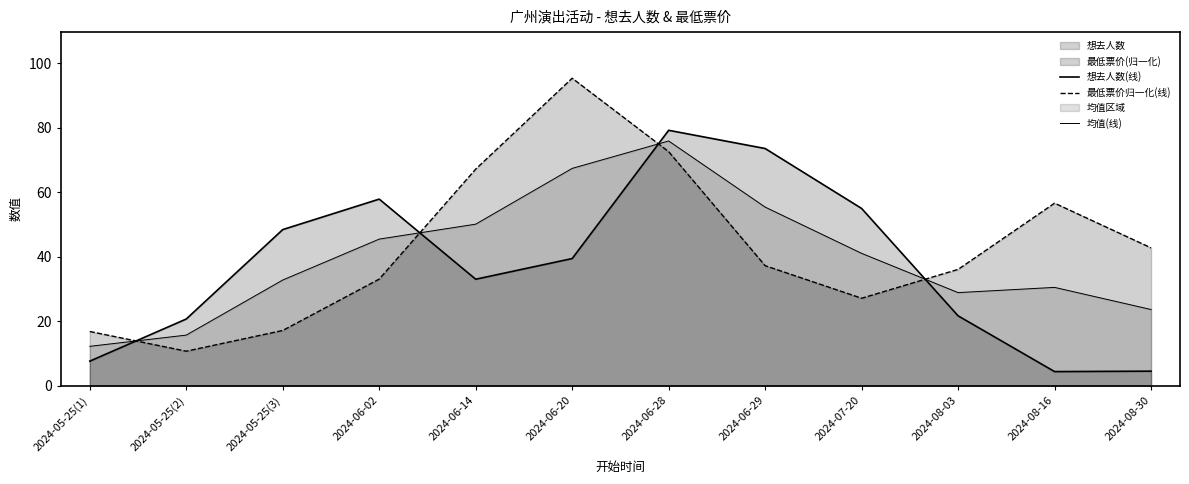

Reading right to left, transcribe all the data shown in this chart.

想去人数(线): 4.5	4.4	21.7	54.9	73.5	79.2	39.4	33.0	57.8	48.4	20.7	7.6
最低票价归一化(线): 42.7	56.6	36.0	27.1	37.2	72.5	95.3	67.1	33.0	17.1	10.7	16.8
均值(线): 23.6	30.5	28.9	41.0	55.4	75.8	67.3	50.1	45.4	32.7	15.7	12.2